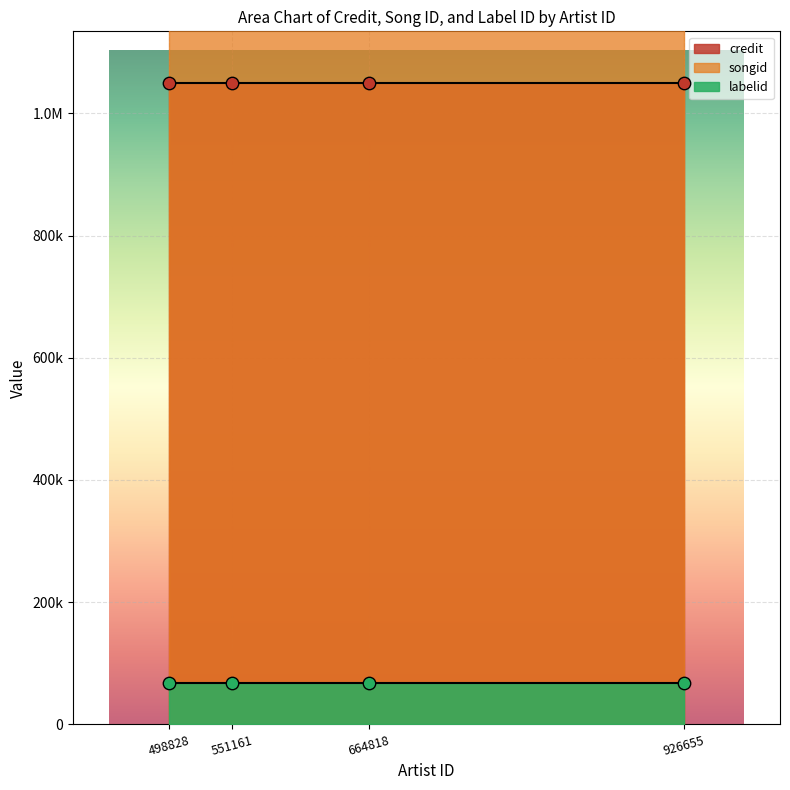

Is the value of credit at 498828 greater than the value of labelid at 551161?

Yes